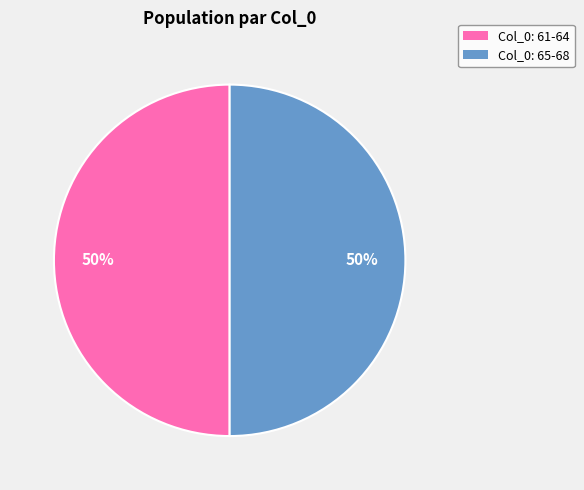

Approximately how many times larger is the value at Col_0: 65-68 compared to Col_0: 61-64?

1.0